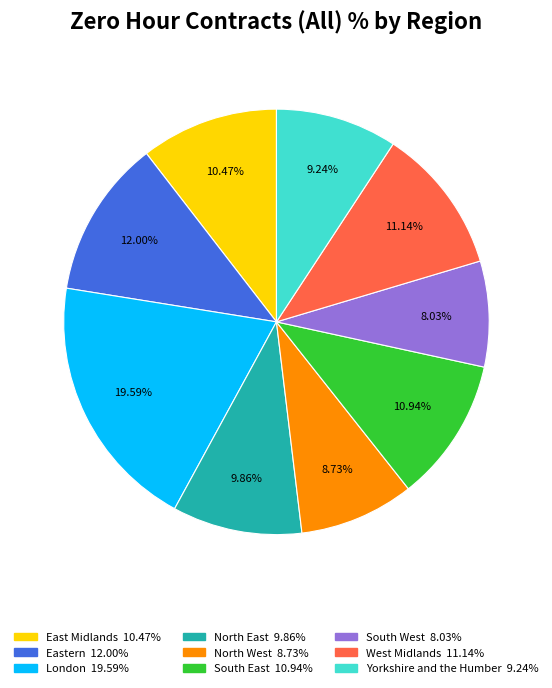

Which category has the biggest portion of the pie?

London